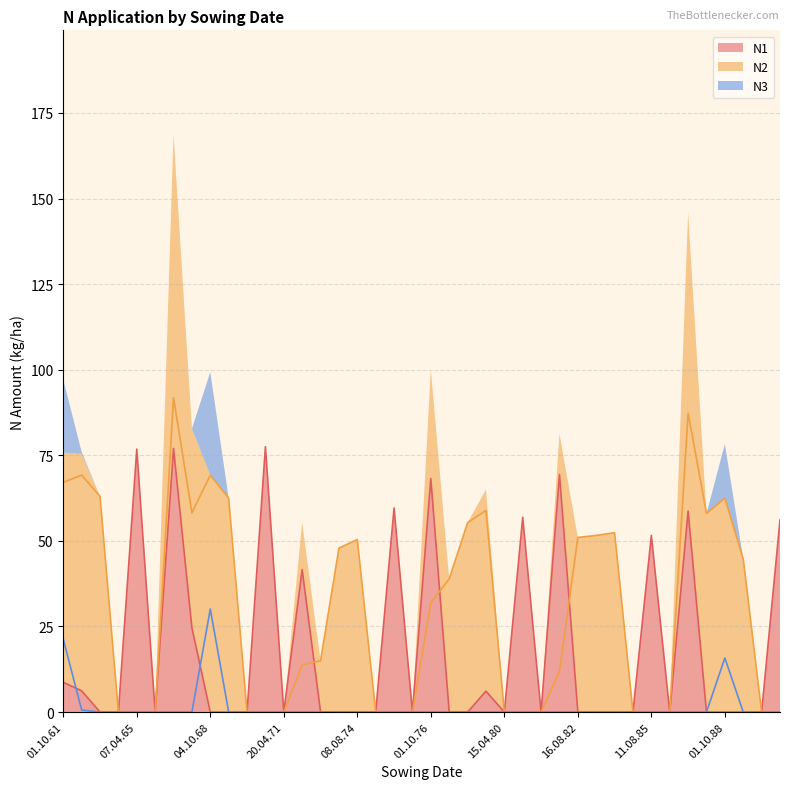

The value of N1 at 08.08.74 is 0.0. True or false?

True